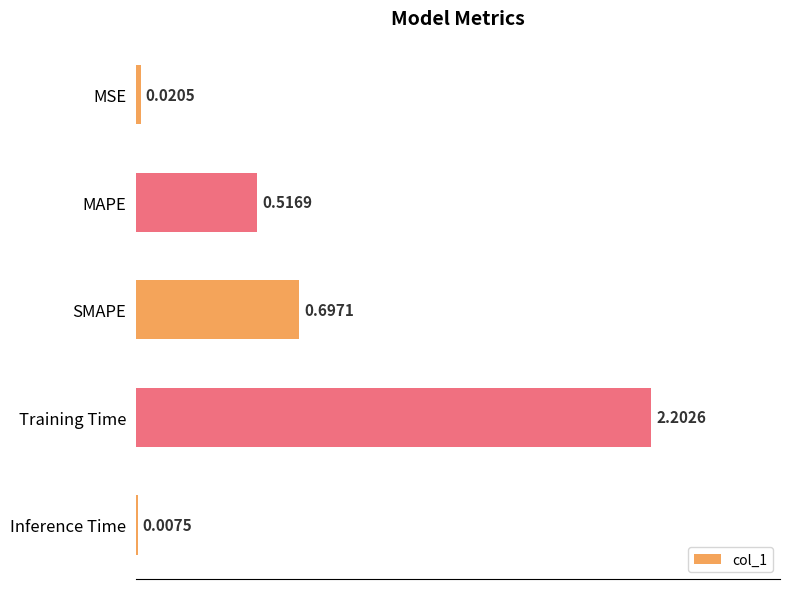

Which has a higher value, Training Time or MAPE?

Training Time